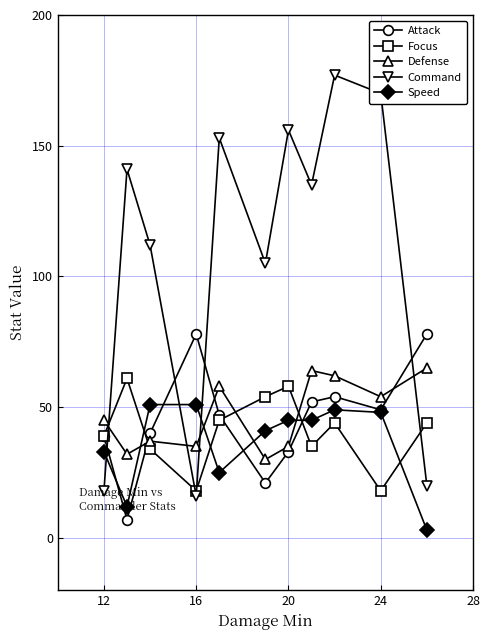

True or false: Attack and Defense cross at least once.

True